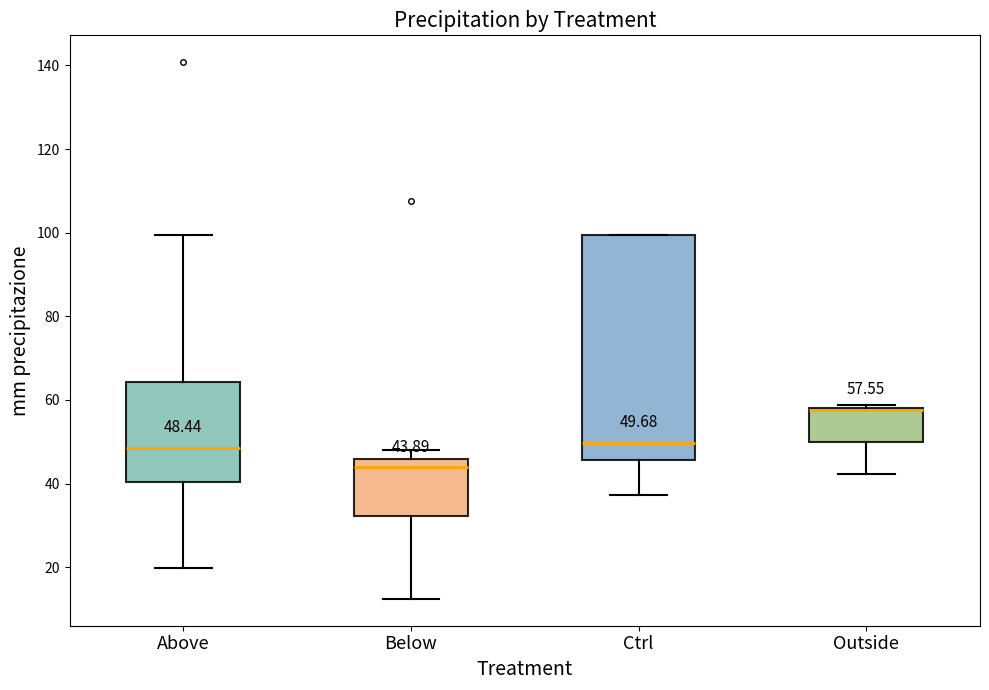

Comparing the boxes themselves (not the whiskers), which one is the tallest?

Ctrl